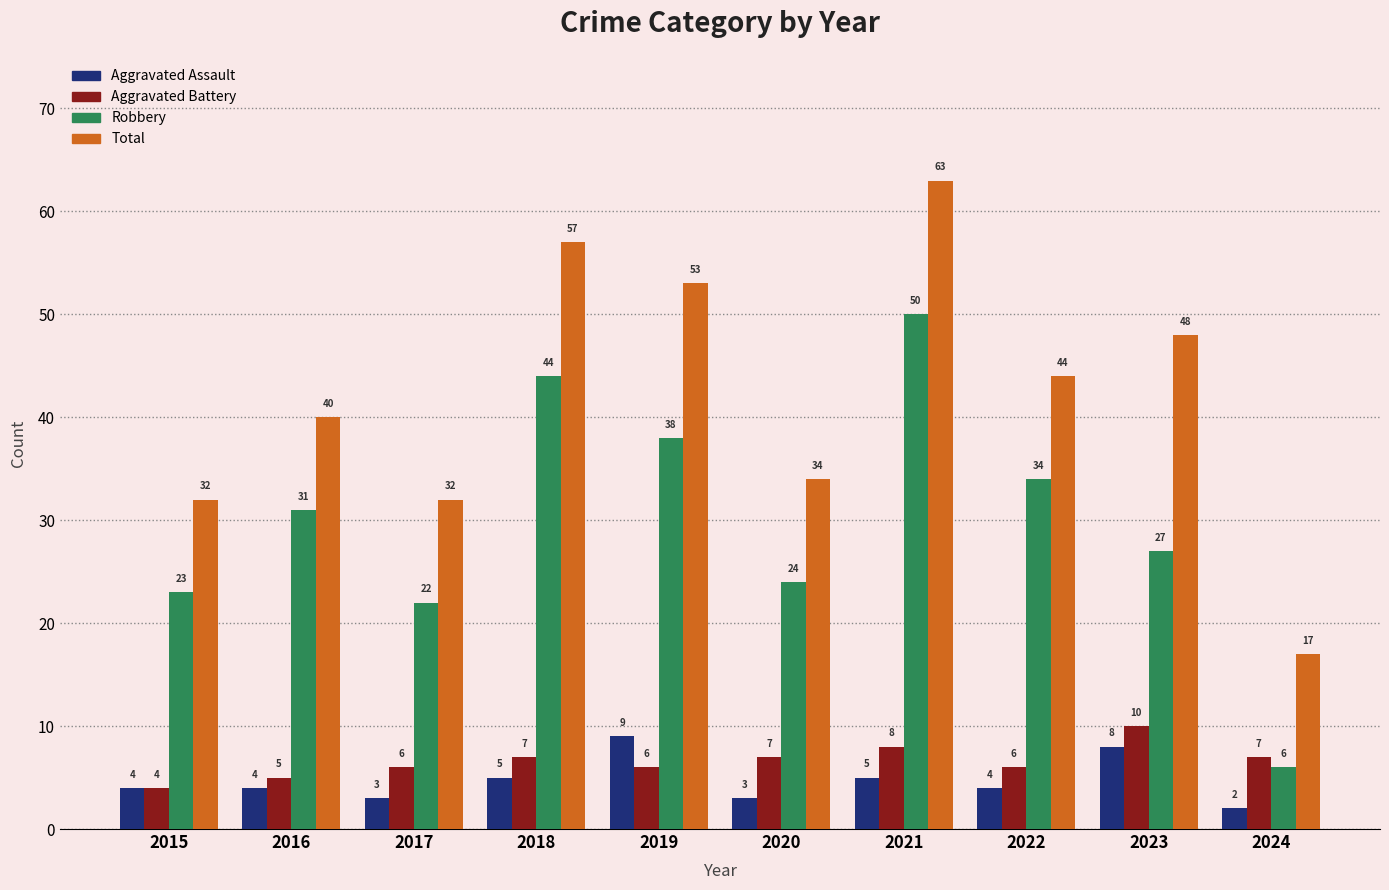

Which series has the largest range (max minus min)?

Total